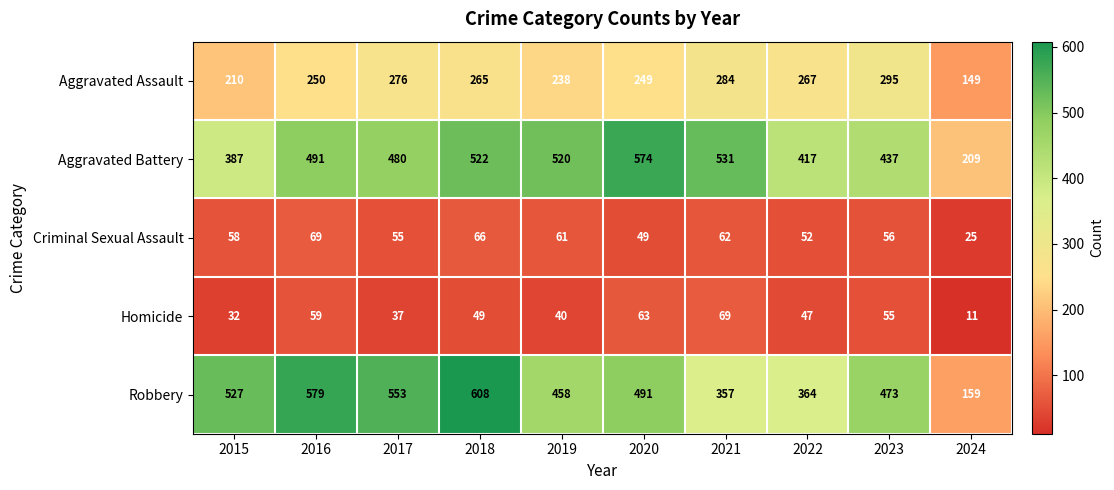

At how many categories does at least one series exceed 11?

10